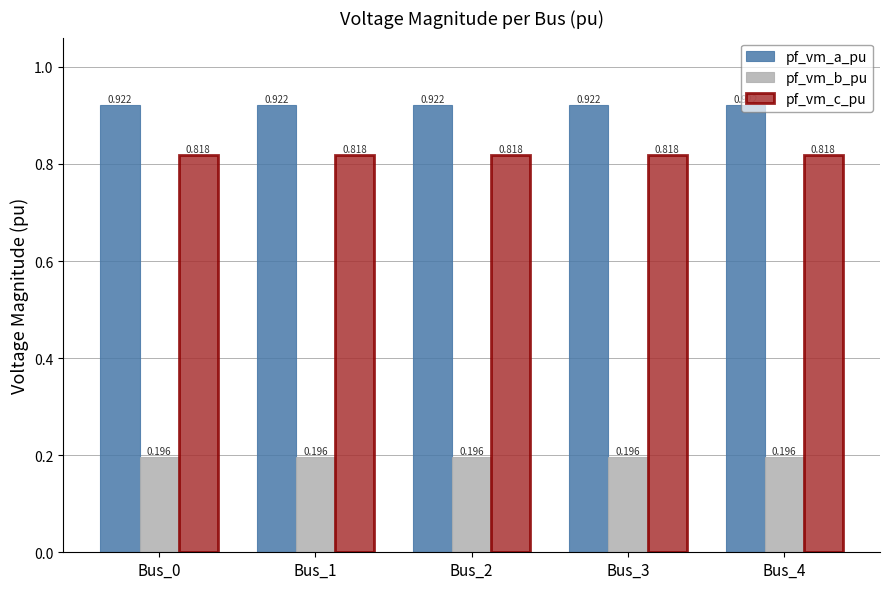

Rank the series by their maximum value, from highest to lowest.

pf_vm_a_pu, pf_vm_c_pu, pf_vm_b_pu